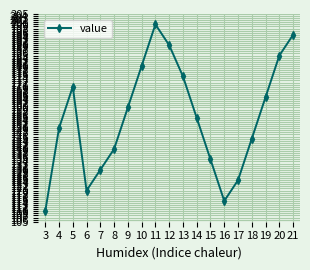

What is the ratio of the value at 16 to the value at 18?

0.8